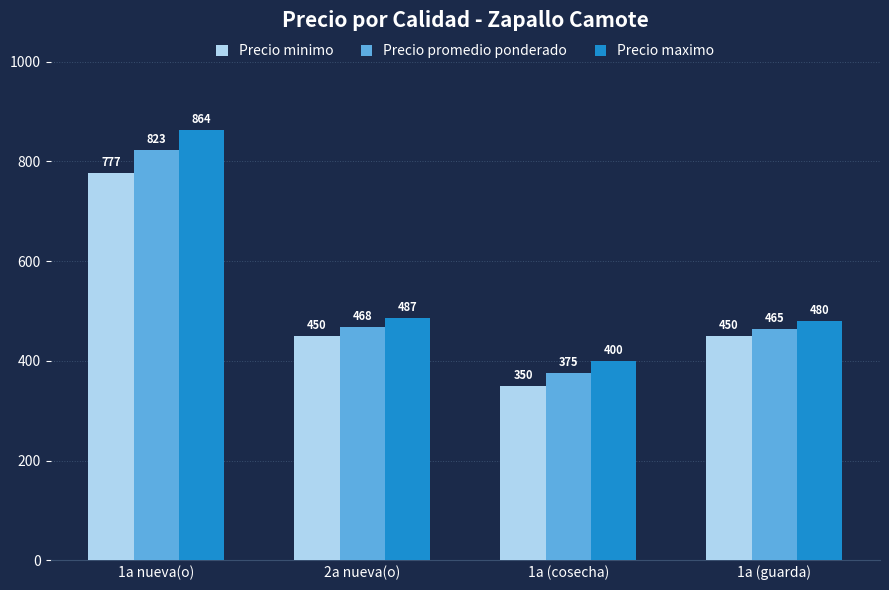

At which category does the chart reach its minimum across all series?

1a (cosecha)